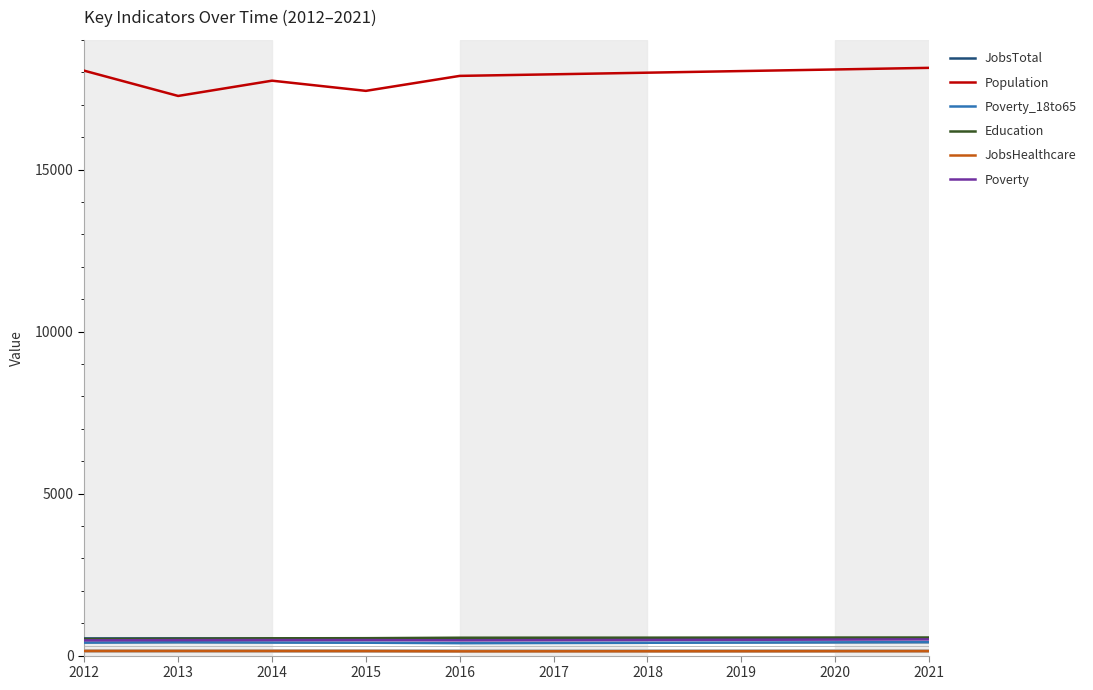

True or false: JobsTotal and Population intersect in this chart.

False